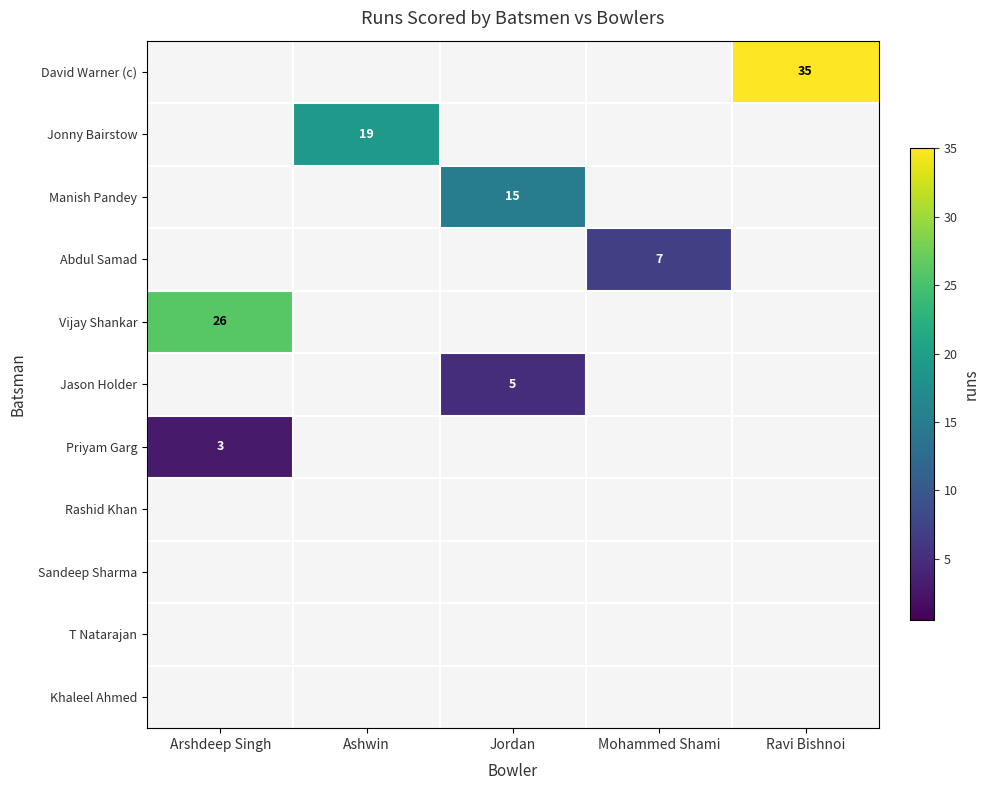

Is it true that Vijay Shankar equals 26 at Arshdeep Singh?

True